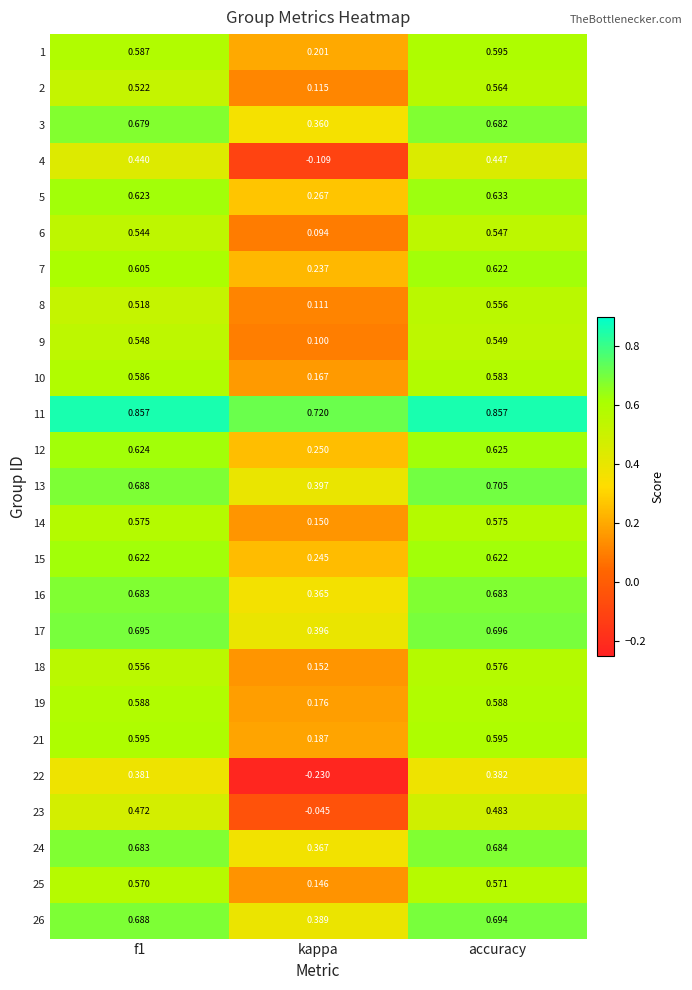

At which label does 22 reach its peak?

accuracy